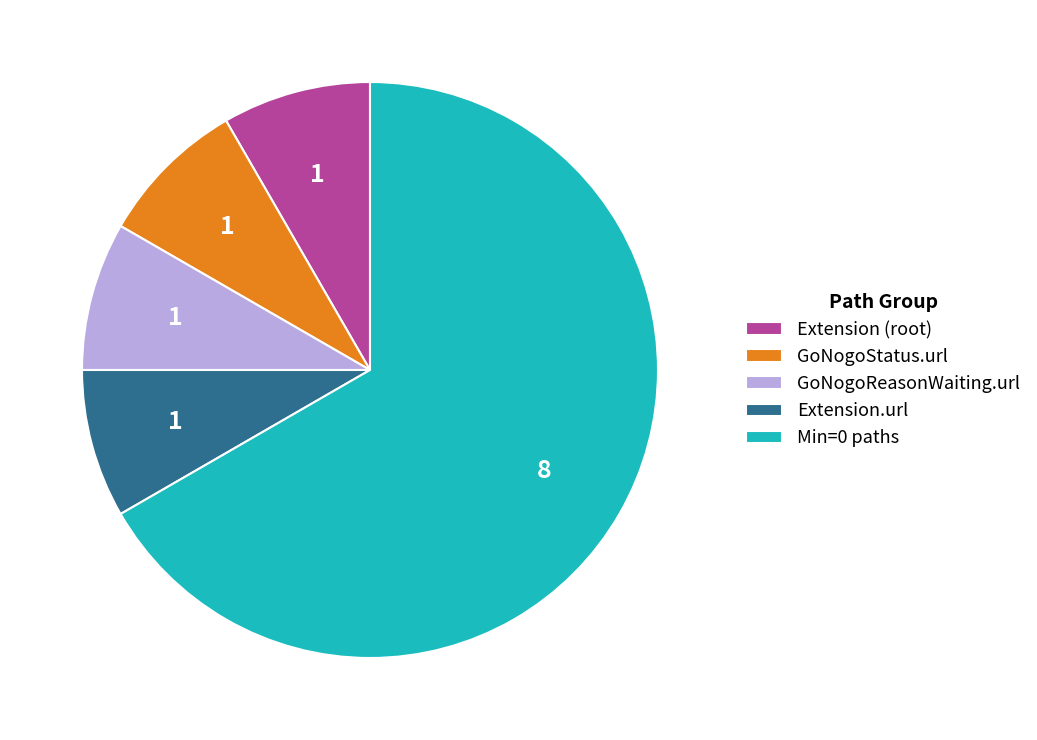

Is Extension.url the majority of the pie?

No